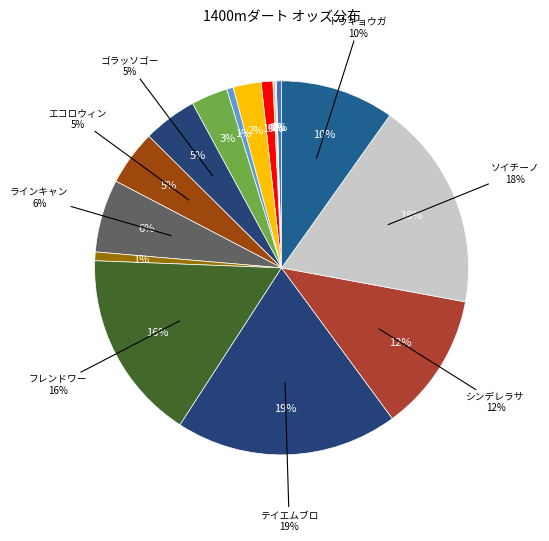

Which slice is the largest?

テイエムブロッコ